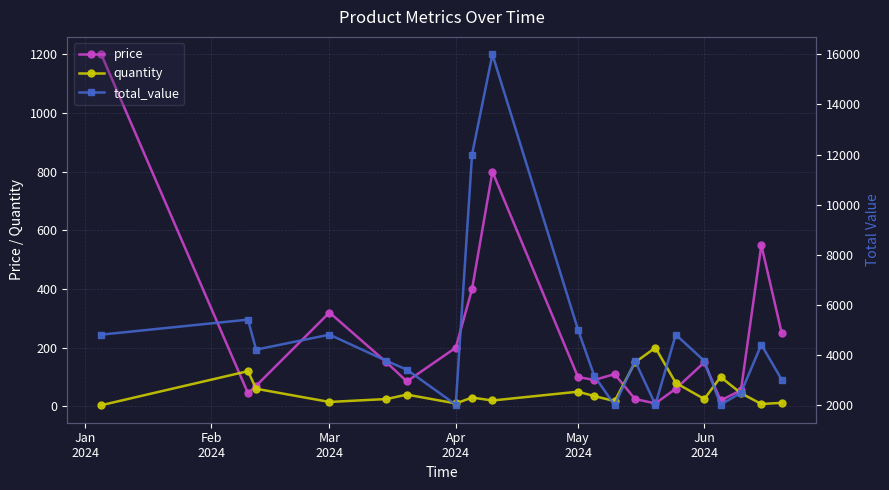

True or false: quantity and total_value intersect in this chart.

False